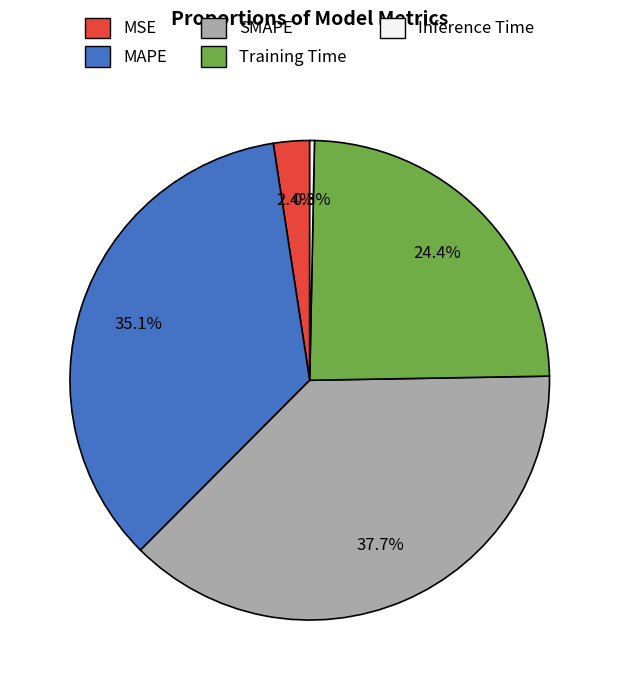

Which slice is the largest?

SMAPE